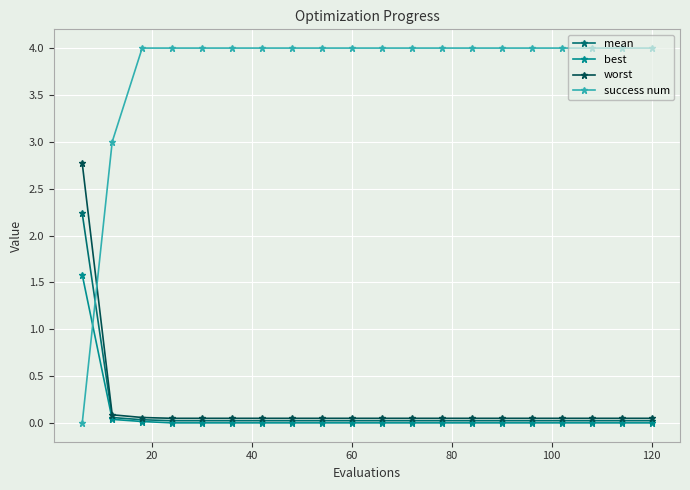

Which series has the widest spread of values?

success num